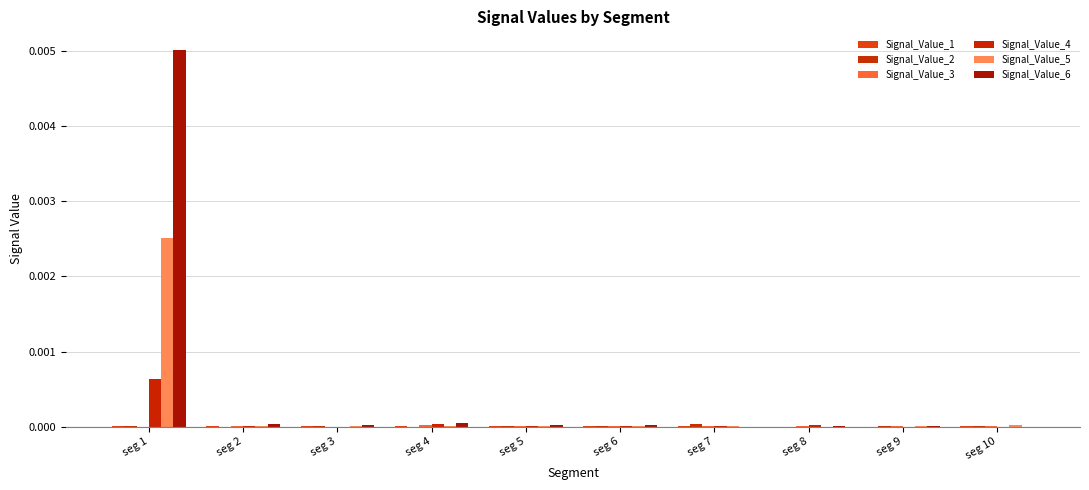

List the labels in order of Signal_Value_1 value, largest first.

seg 2, seg 10, seg 3, seg 1, seg 4, seg 7, seg 5, seg 6, seg 9, seg 8